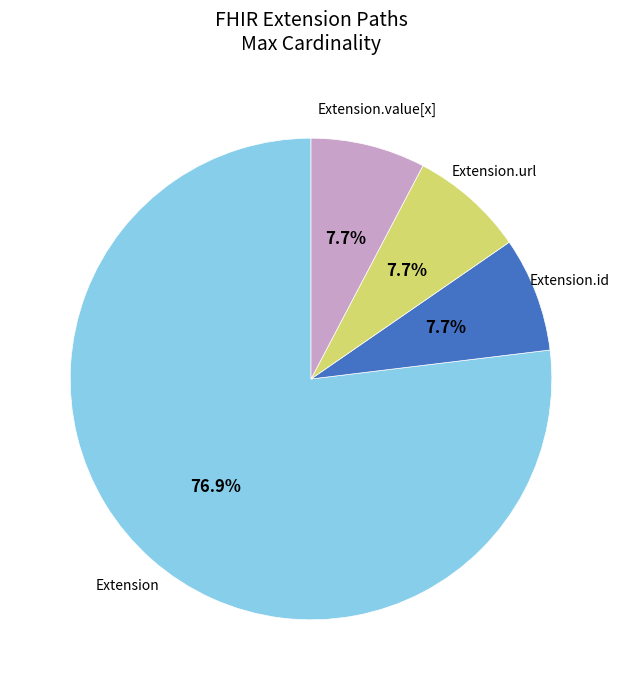

Does any single category account for the majority?

Yes